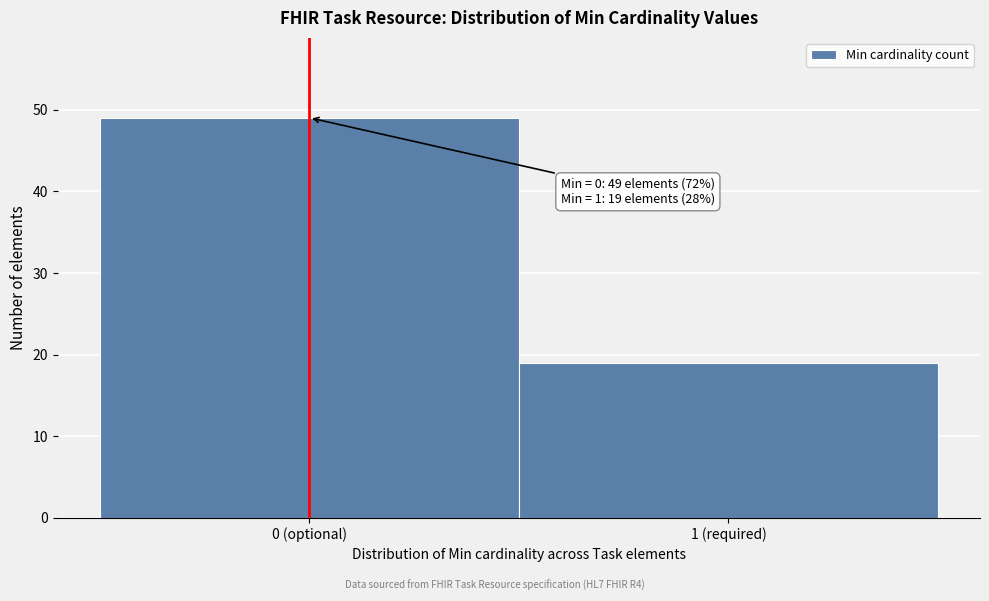

Reading right to left, what are all the values shown in this chart?

1 (required)=19	0 (optional)=49